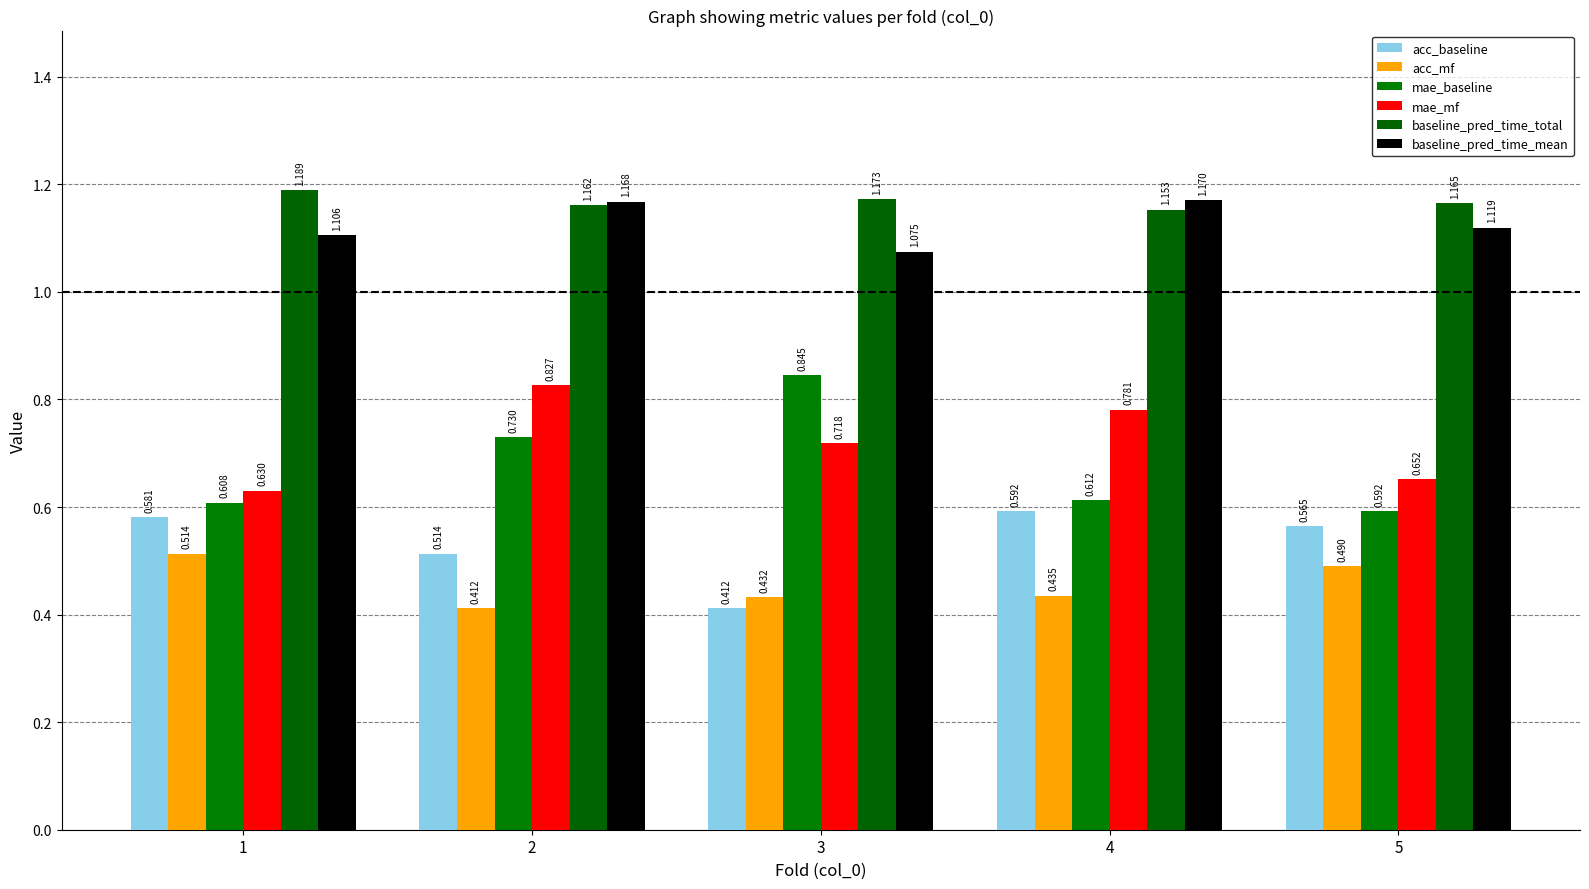

Between 2 and 3, which is larger?

2